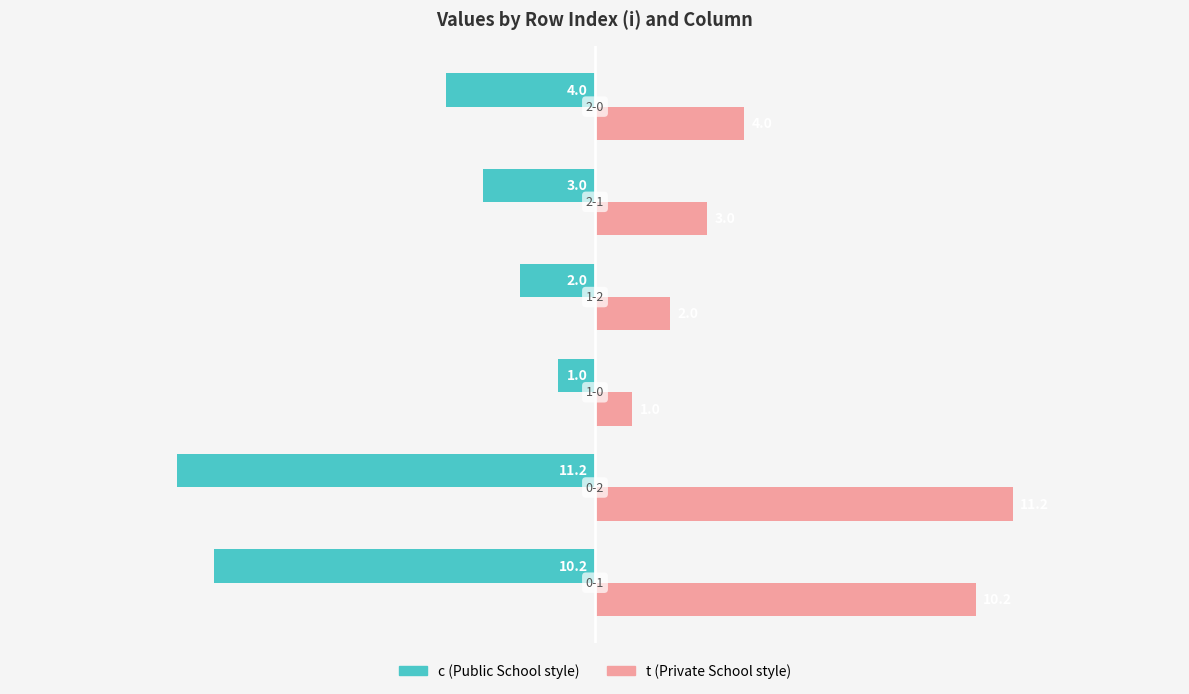

What is the greatest value displayed?

11.2